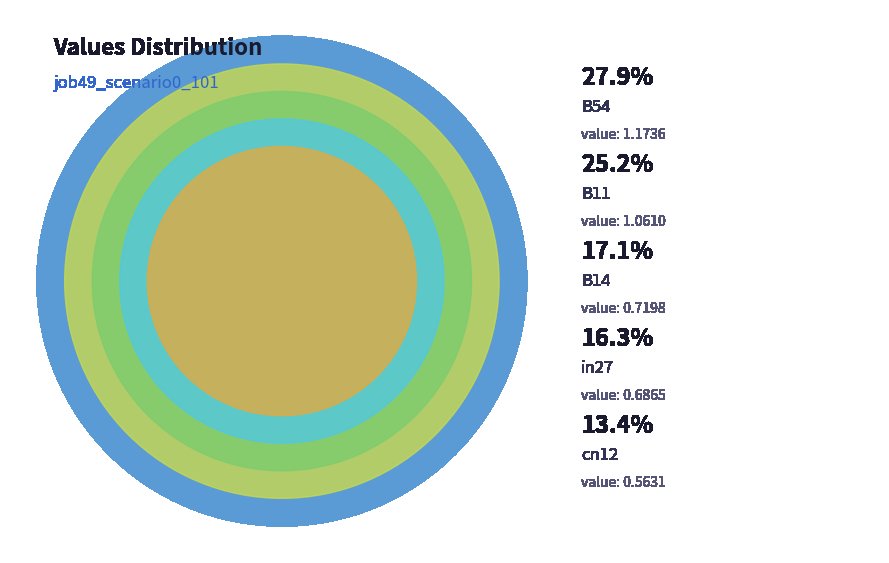

What is the change in value from B11 to cn12?

-0.5